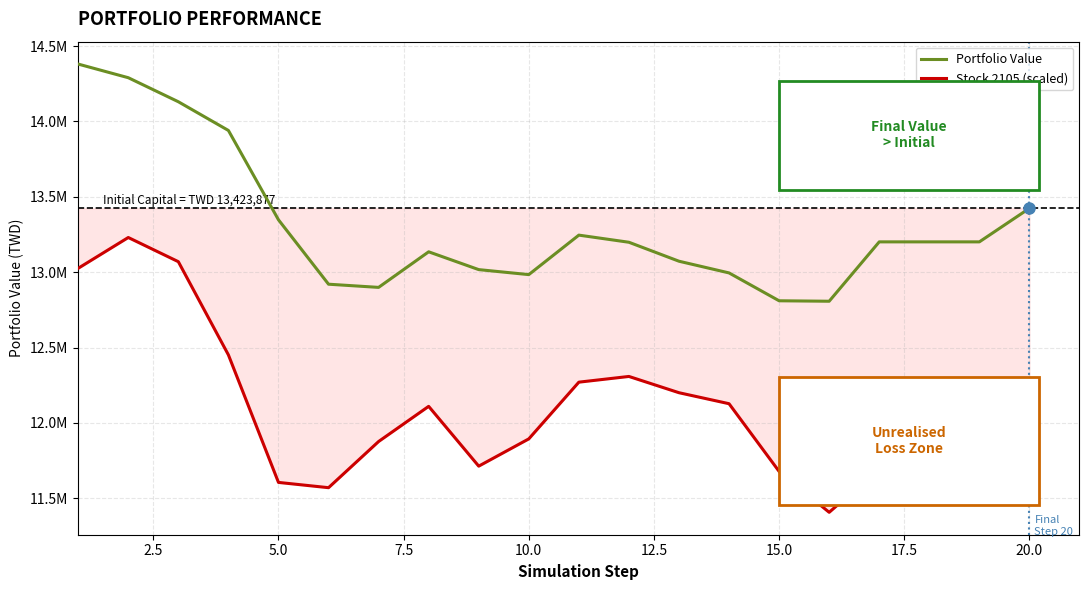

Does the chart display data point markers on the line(s)?

No